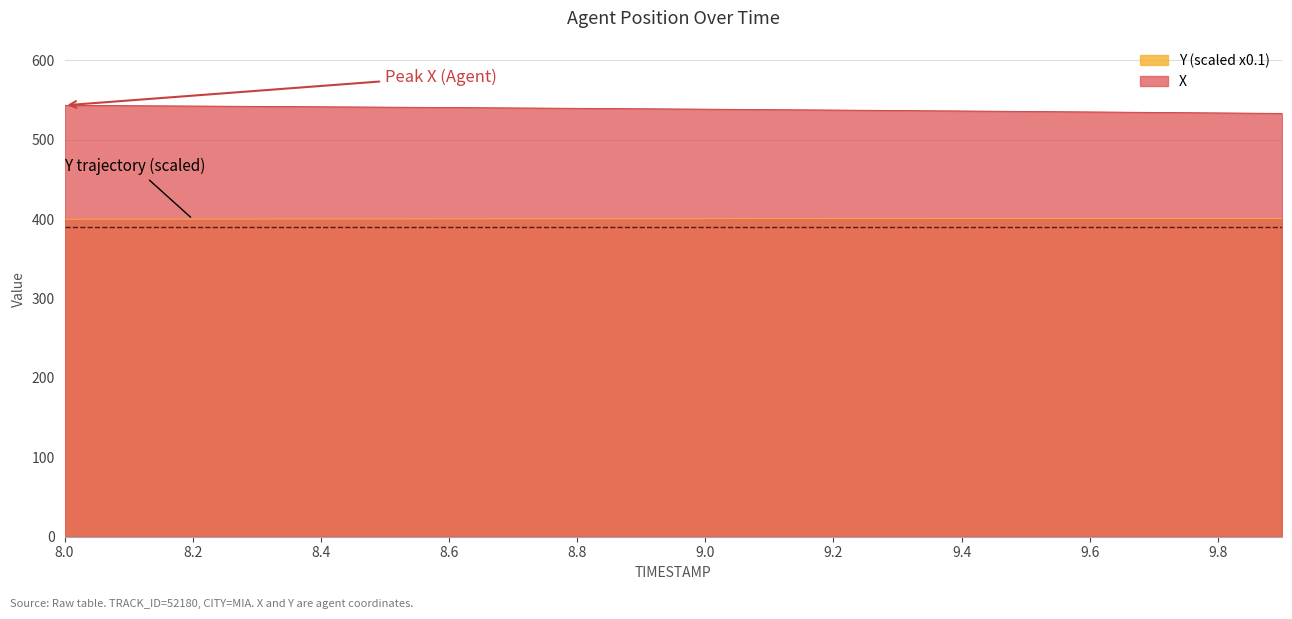

List the series in order of their overall mean, lowest first.

Y, X